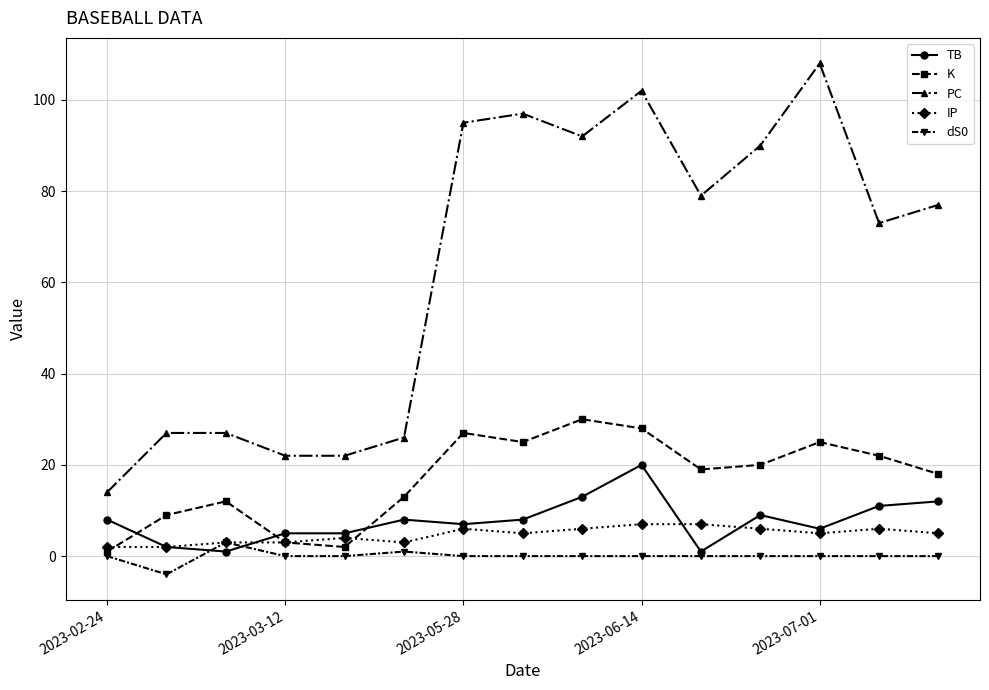

At how many categories does at least one series exceed 66?

9